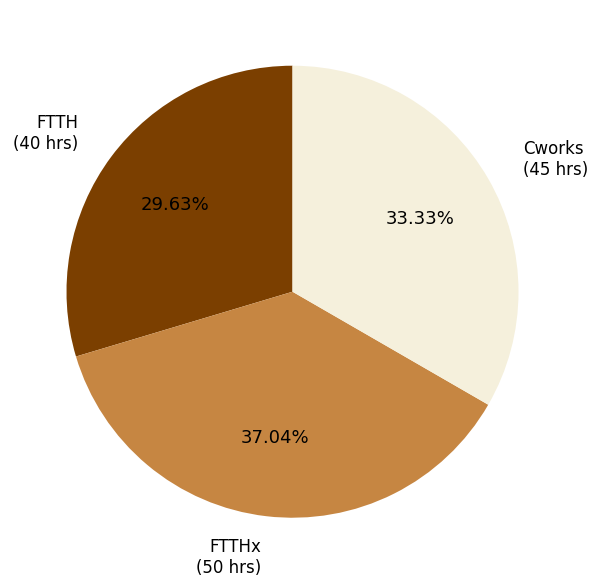

What percentage is the FTTH slice, to the nearest percent?

30%